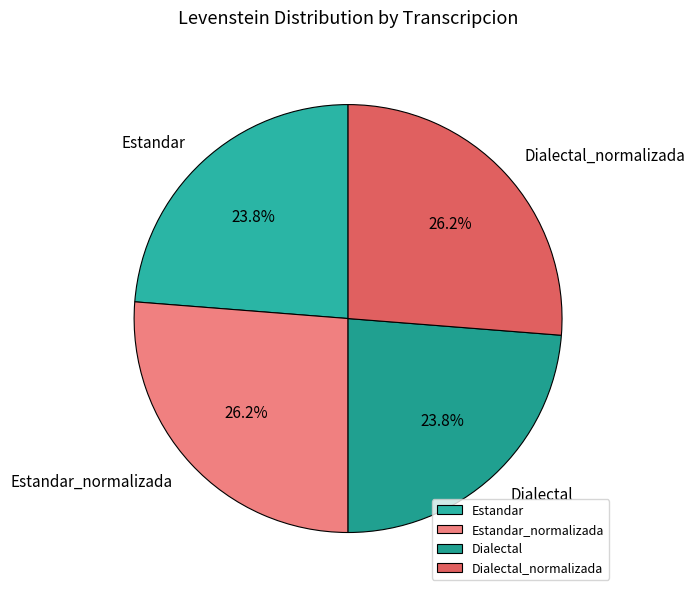

How many slices are in this pie chart?

4